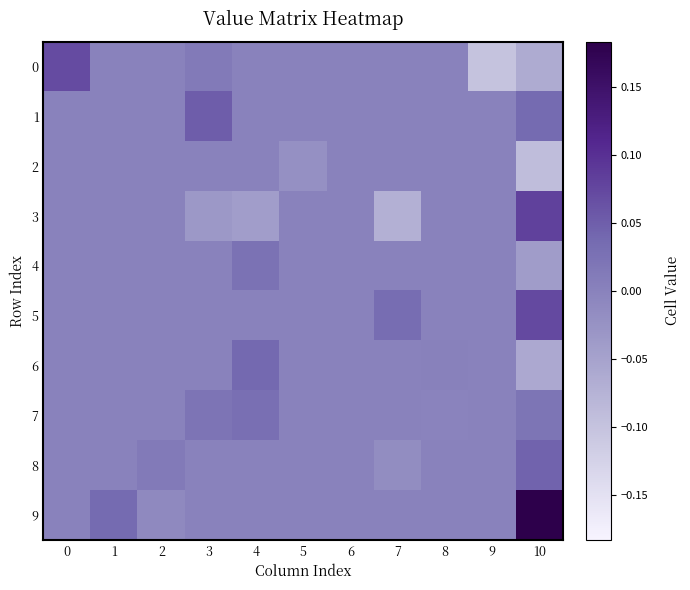

At which category is the sum across all series the highest?

10